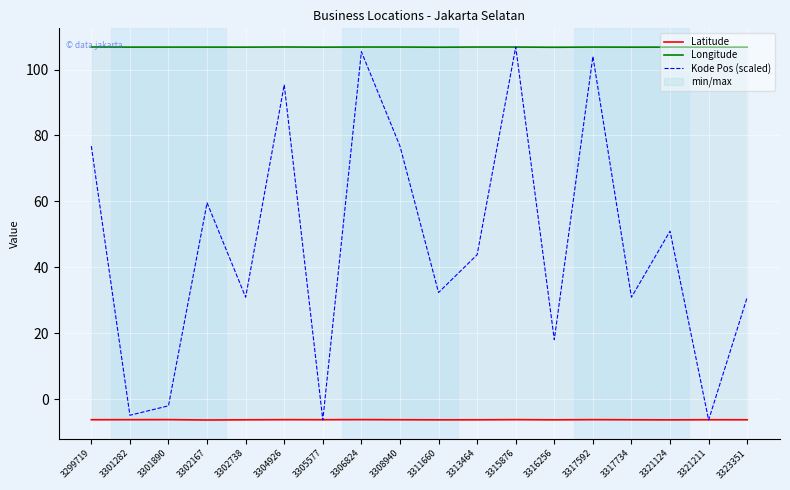

What is the minimum value for Longitude?

106.8